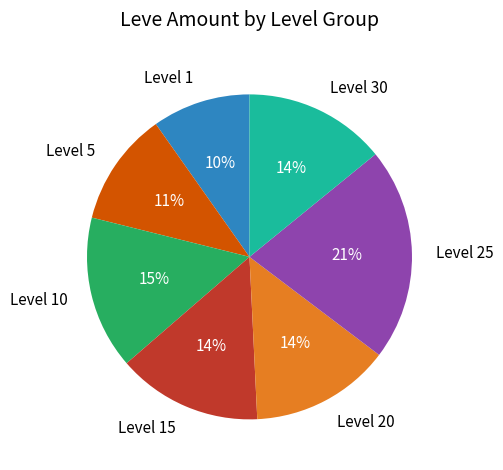

Does Level 25 account for over 50% of the chart?

No